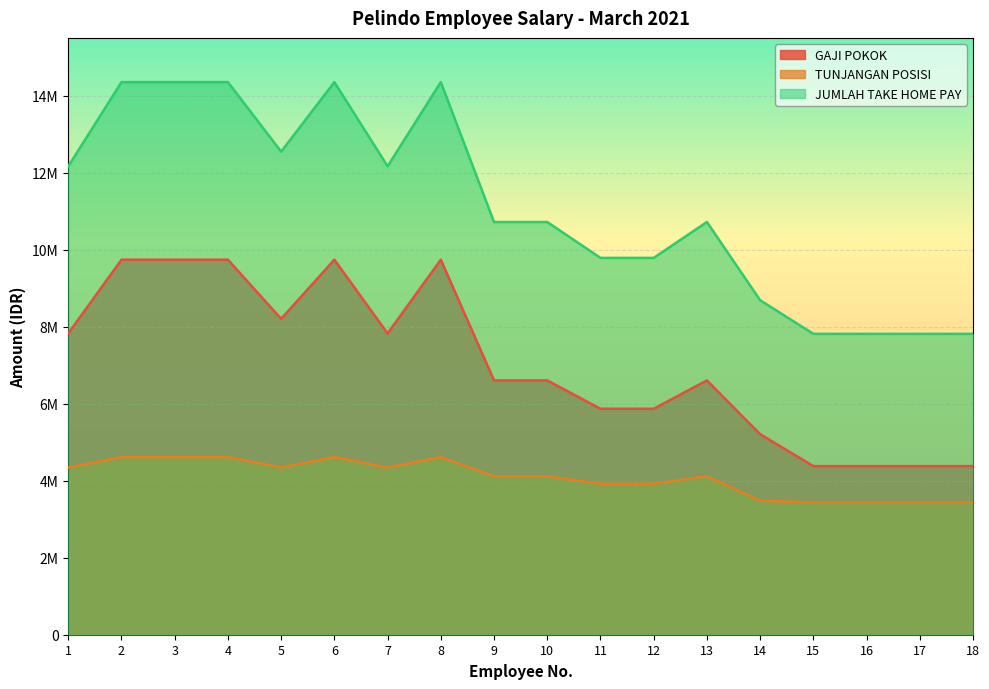

How many data points in JUMLAH TAKE HOME PAY are less than 10718000?

7